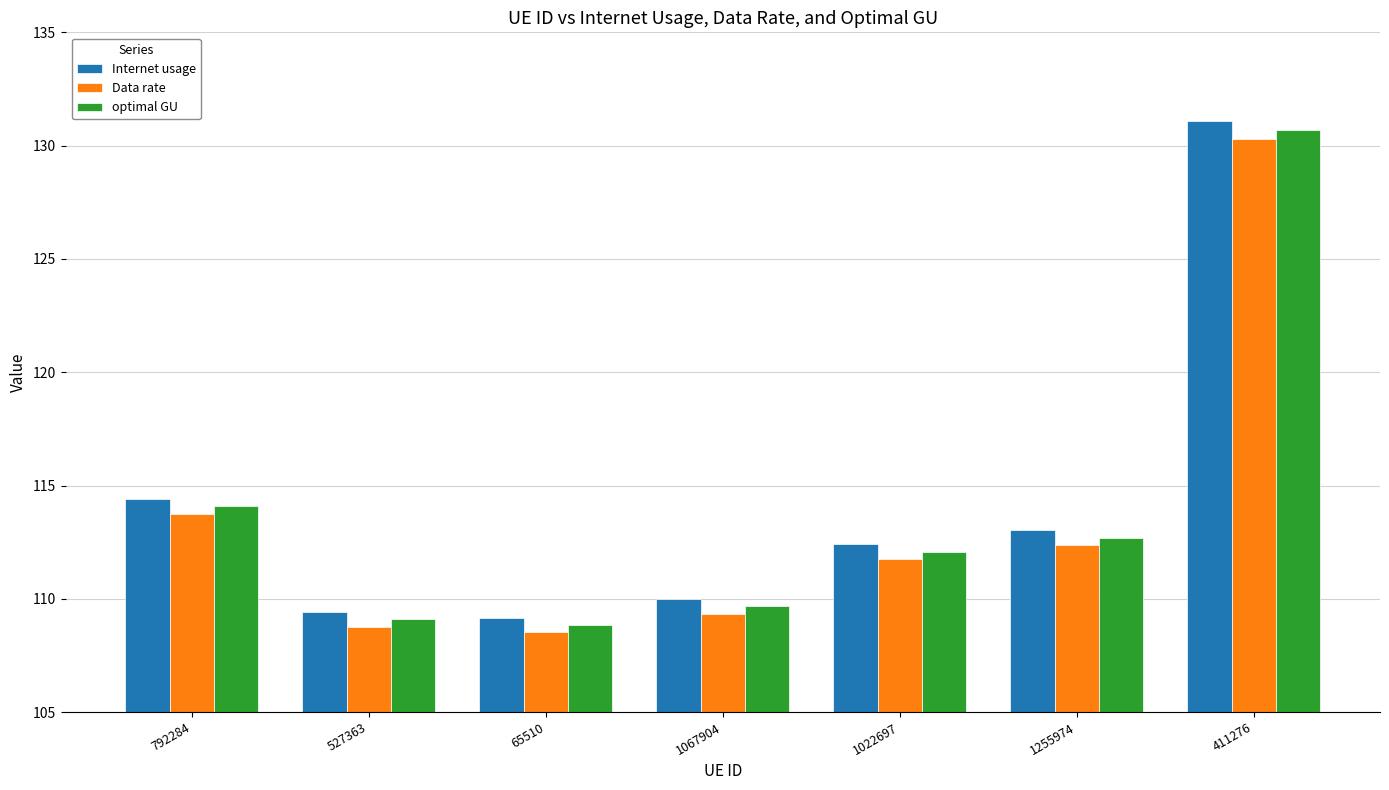

Which series has the largest total across all categories?

Internet usage